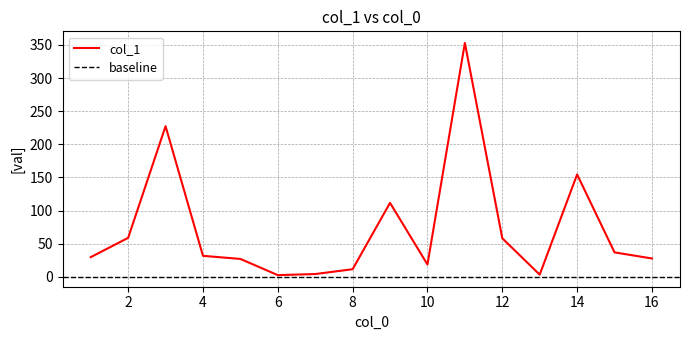

True or false: the data shows 73.9 at 9.

False